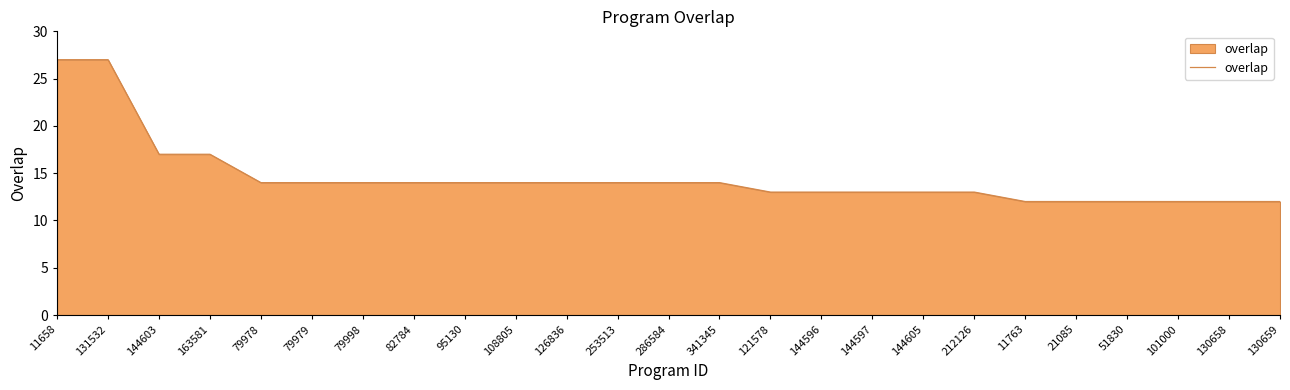

Which has a higher value, 121578 or 79979?

79979